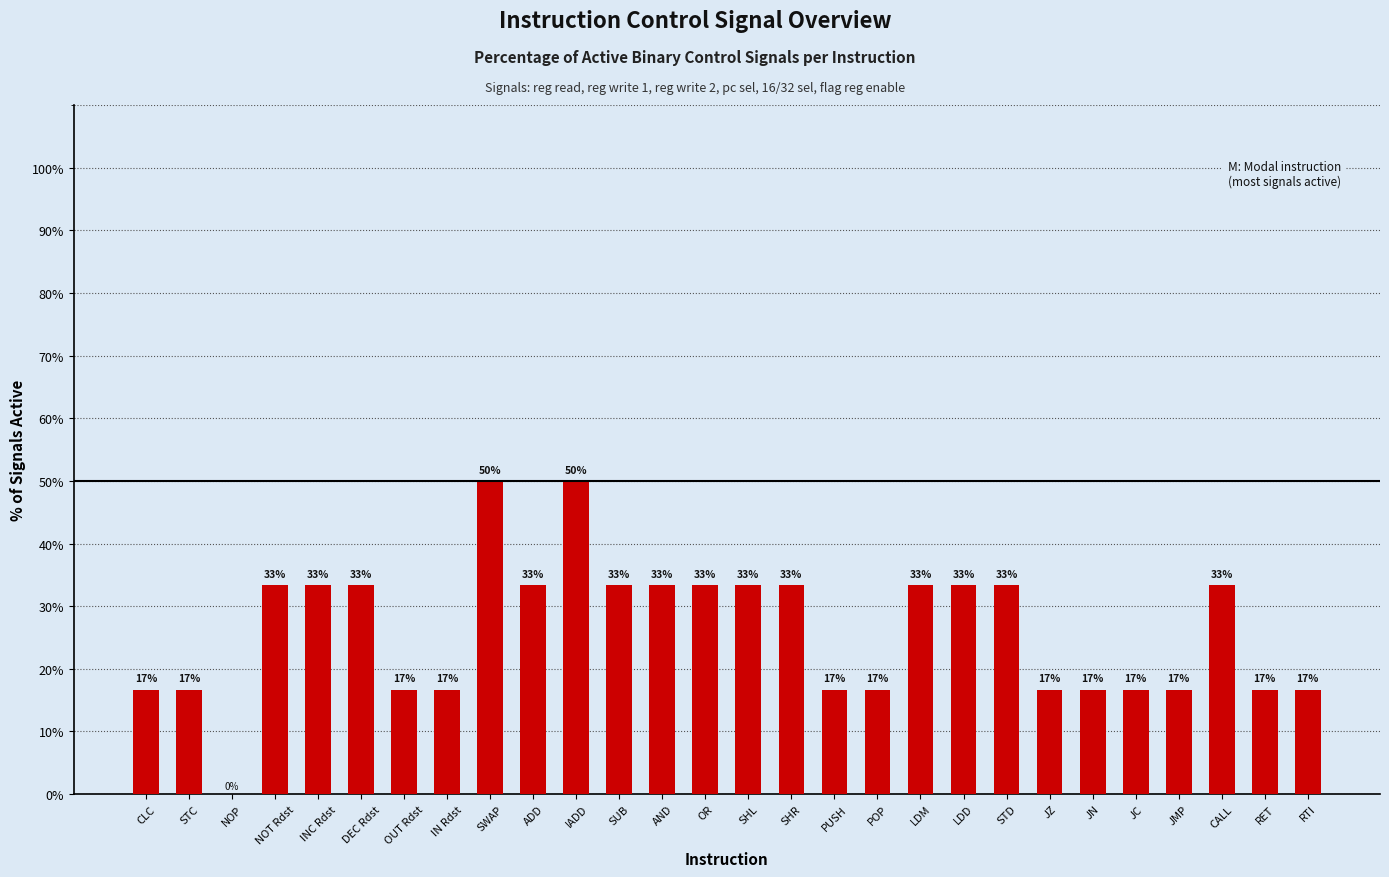

Reading left to right, what are all the values shown in this chart?

16.7	16.7	0.0	33.3	33.3	33.3	16.7	16.7	50.0	33.3	50.0	33.3	33.3	33.3	33.3	33.3	16.7	16.7	33.3	33.3	33.3	16.7	16.7	16.7	16.7	33.3	16.7	16.7